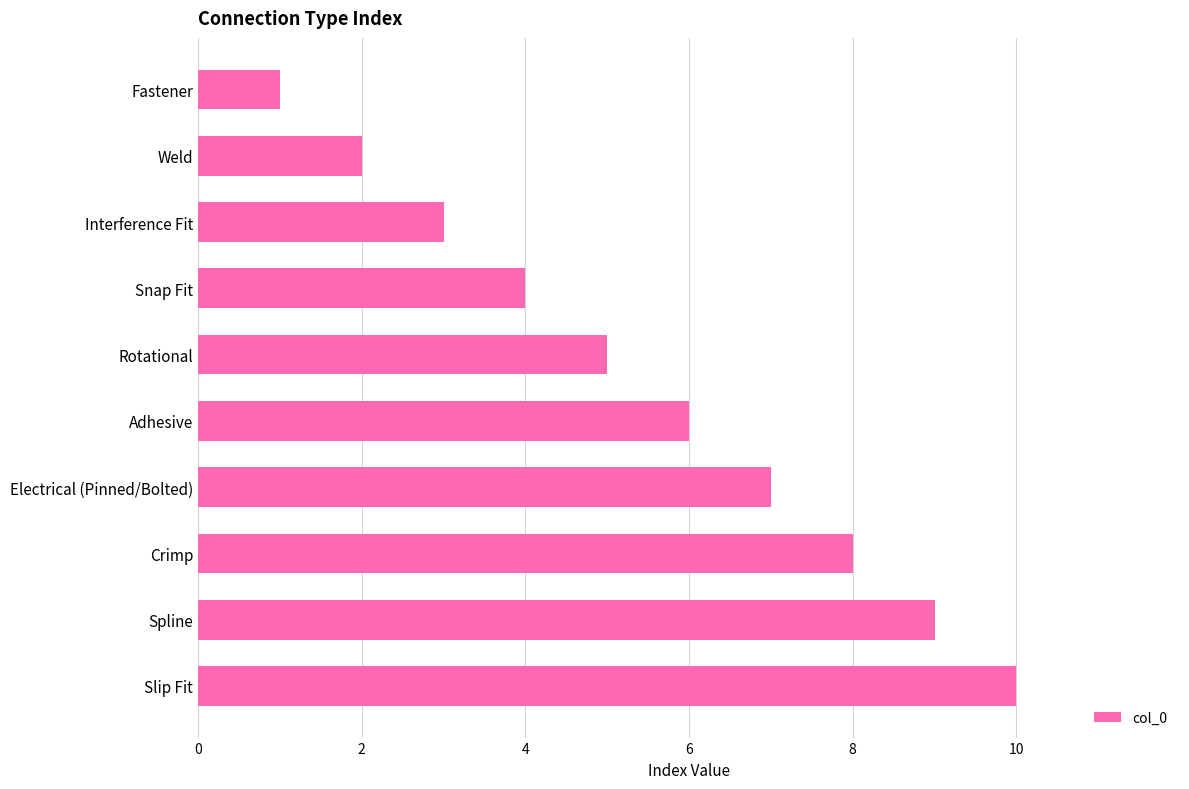

The value at Electrical (Pinned/Bolted) is 7. True or false?

True